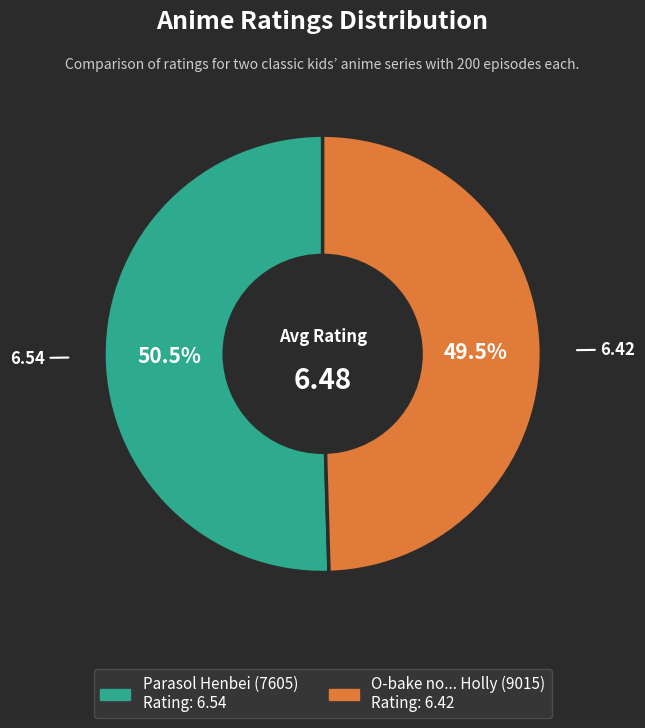

What is the ratio of the value at Parasol Henbei (7605) to the value at O-bake no... Holly (9015)?

1.0